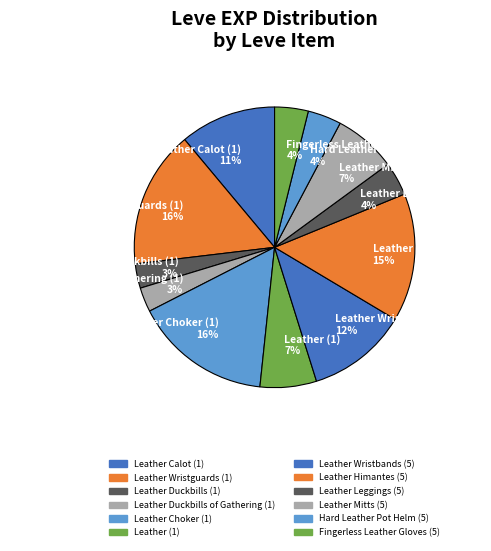

Is Leather Duckbills (1) the majority of the pie?

No